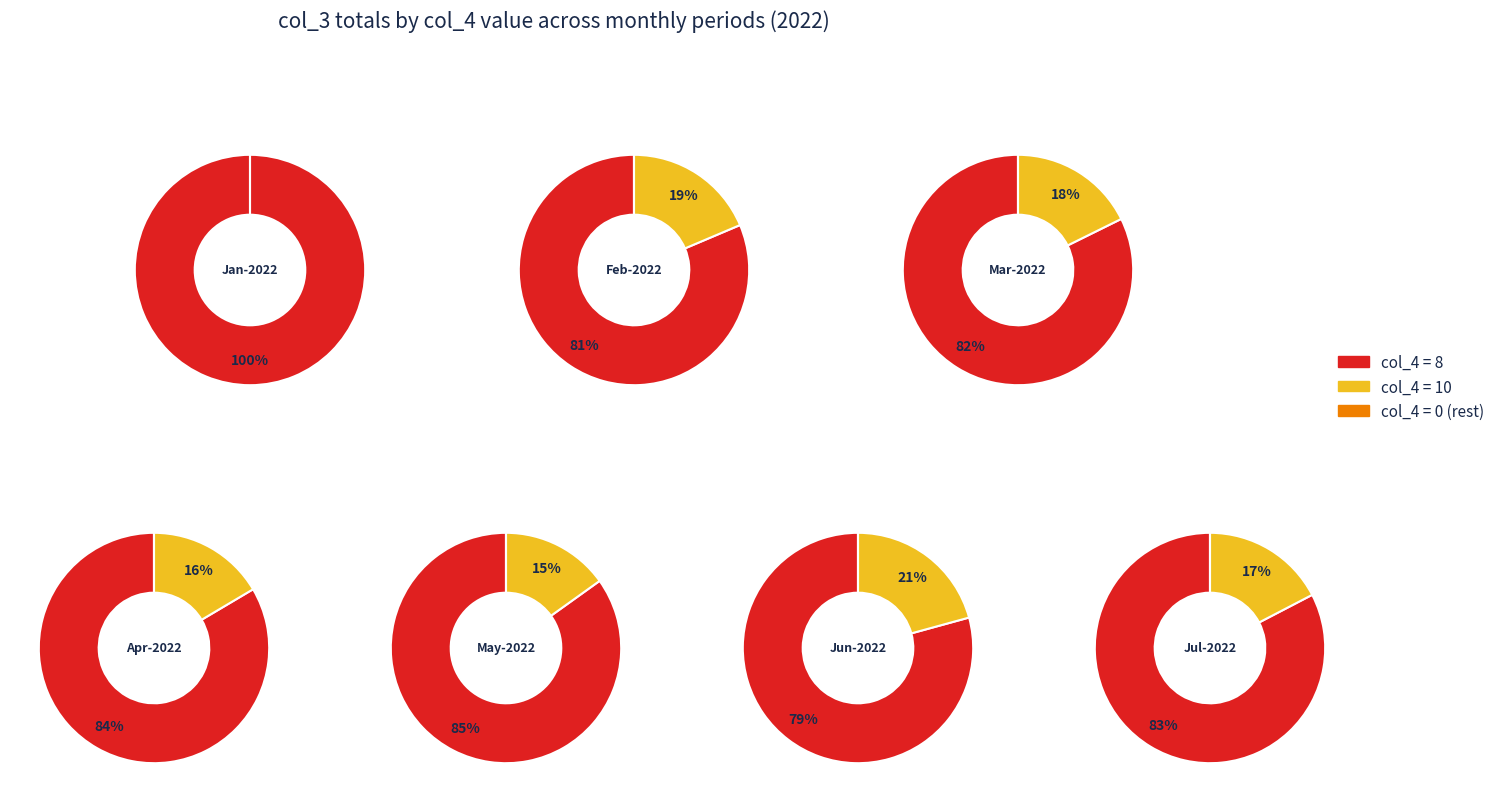

Is 4 the majority of the pie?

No